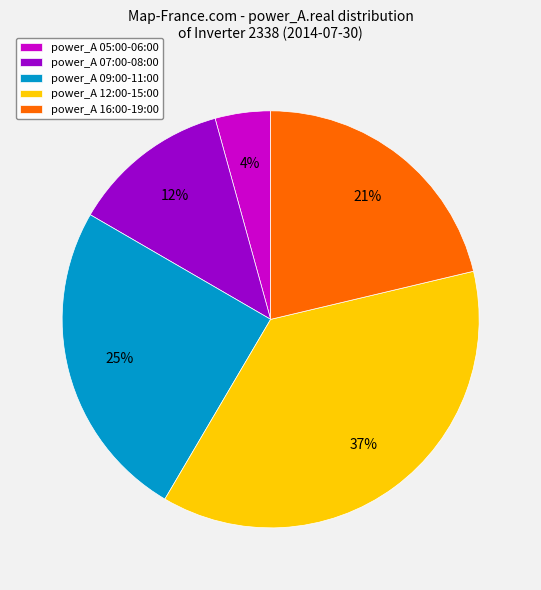

What is the smallest slice in the pie chart?

power_A 05:00-06:00